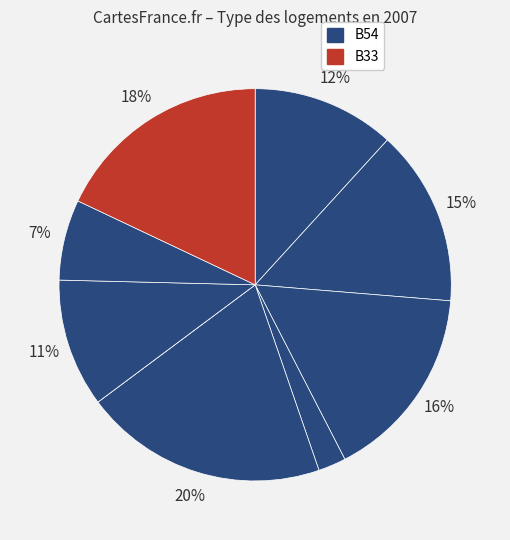

Which category has the biggest portion of the pie?

B54